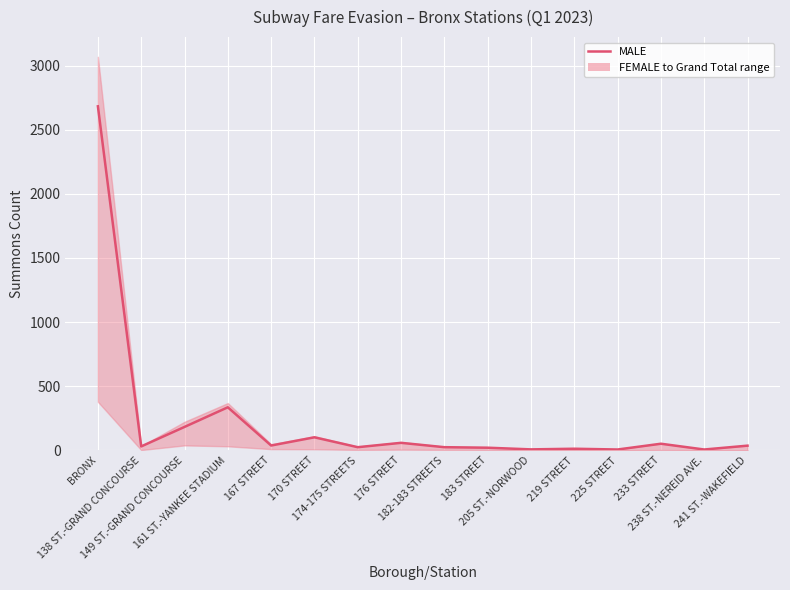

Reading left to right, list all the values displayed in this chart.

BRONX=2682	138 ST.-GRAND CONCOURSE=31	149 ST.-GRAND CONCOURSE=183	161 ST.-YANKEE STADIUM=336	167 STREET=38	170 STREET=102	174-175 STREETS=25	176 STREET=59	182-183 STREETS=25	183 STREET=21	205 ST.-NORWOOD=8	219 STREET=13	225 STREET=7	233 STREET=52	238 ST.-NEREID AVE.=7	241 ST.-WAKEFIELD=37